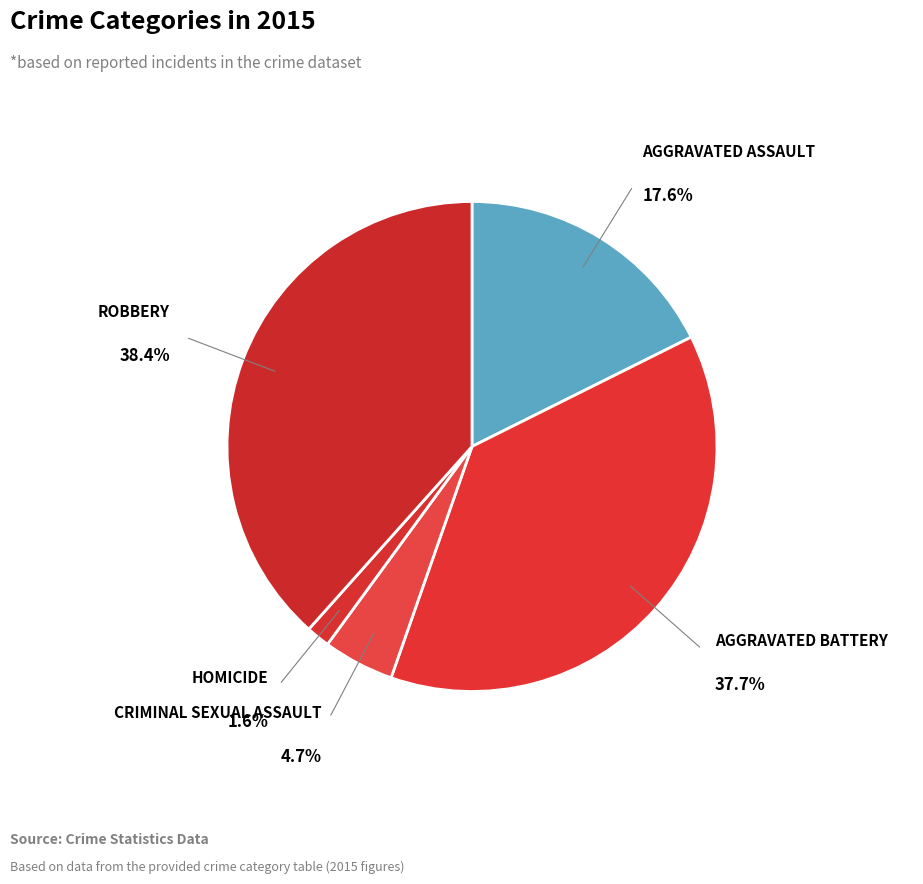

How many slices are in this pie chart?

5